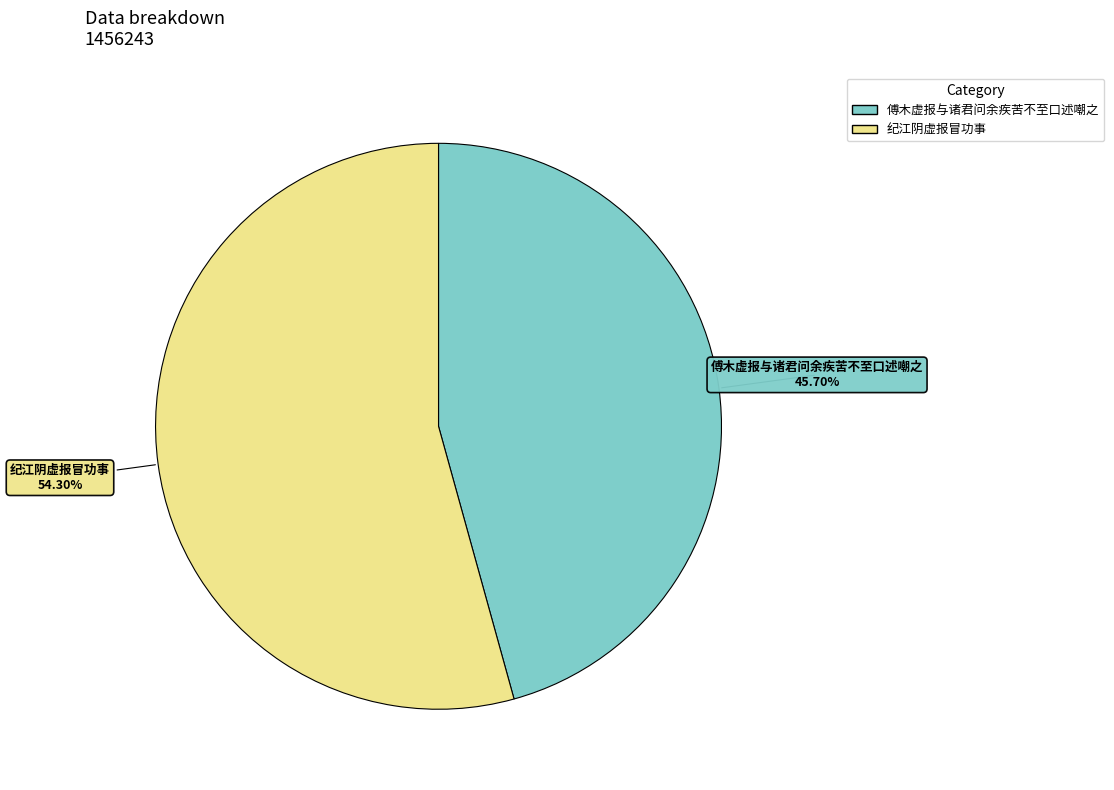

Approximately how many times larger is the value at 纪江阴虚报冒功事 compared to 傅木虚报与诸君问余疾苦不至口述嘲之?

1.2